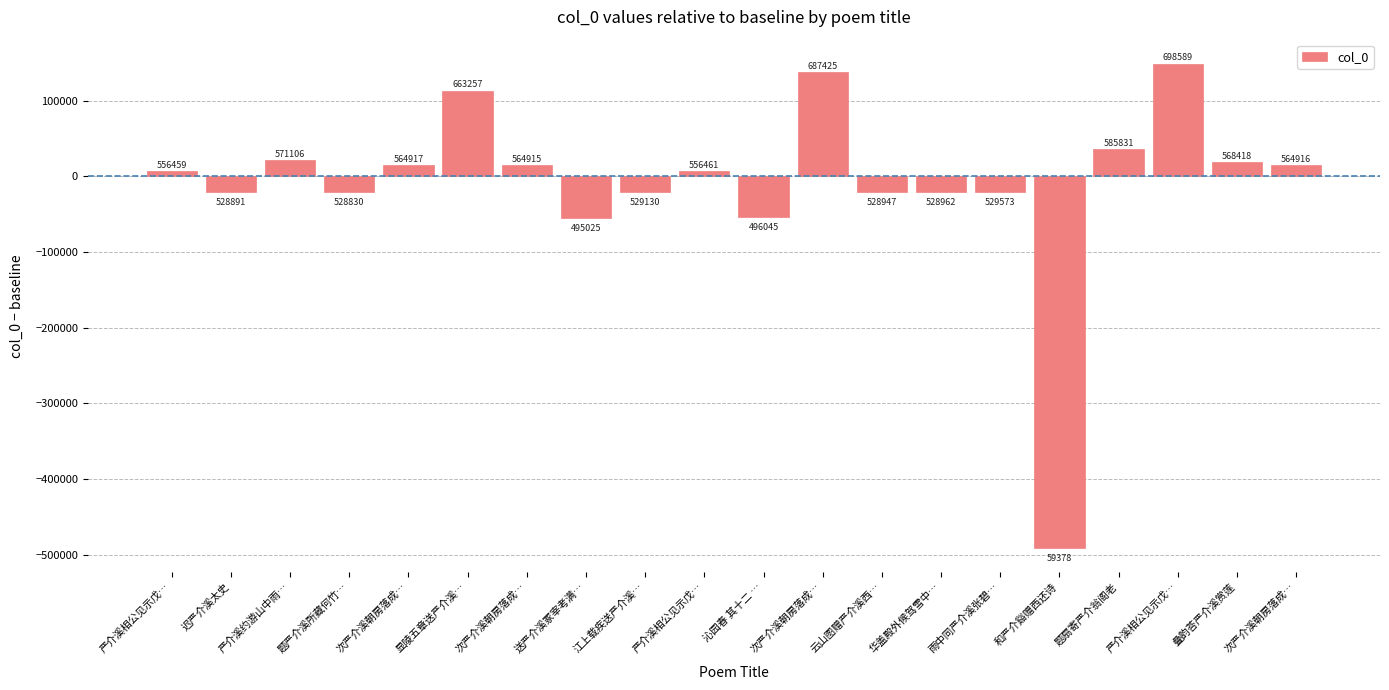

At which label does the data first exceed 6461?

严介溪约游山中雨…